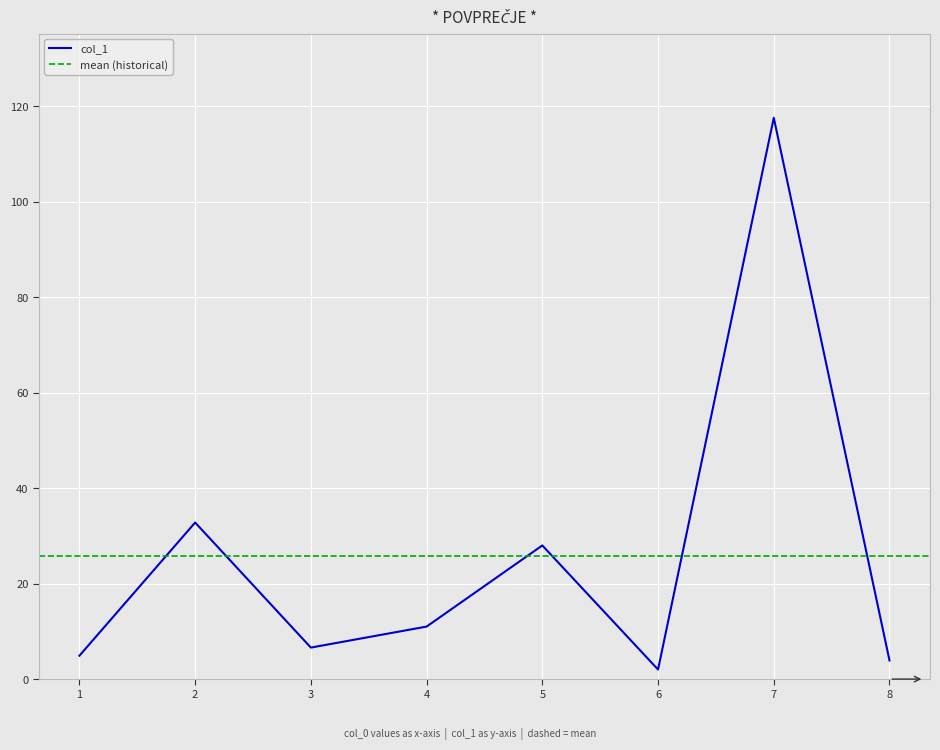

The value of col_1 at 4 is 11.0. True or false?

True